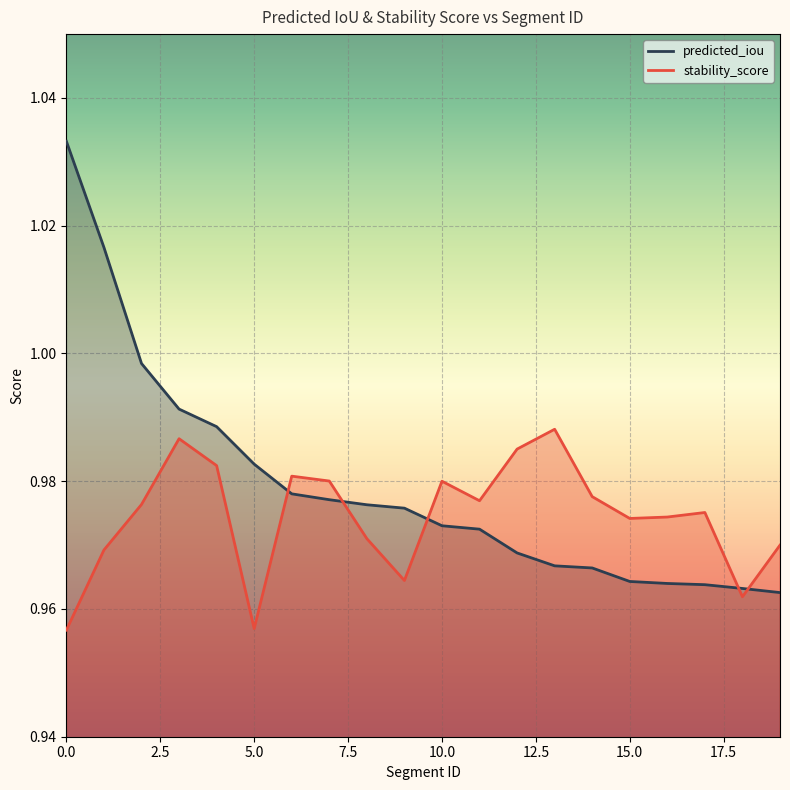

What is the maximum value for stability_score?

1.0